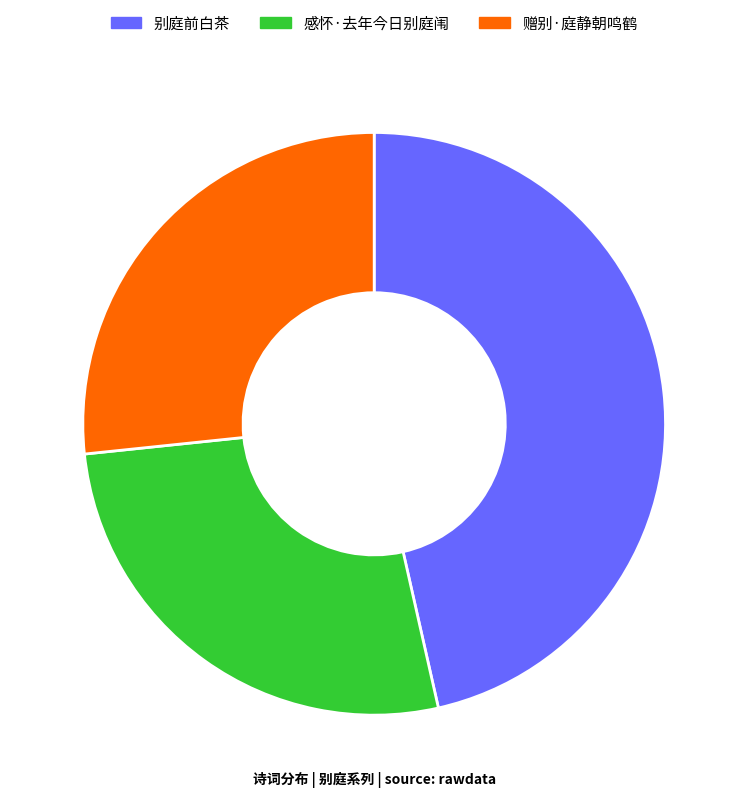

What is the ratio of the value at 感怀·去年今日别庭闱 to the value at 别庭前白茶?

0.6